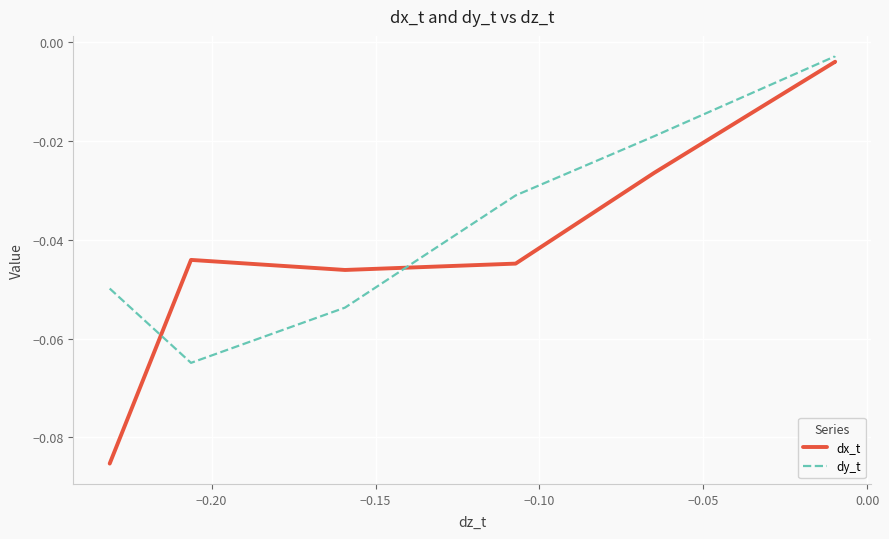

What is the difference between the maximum and minimum values in the dx_t series?

0.1